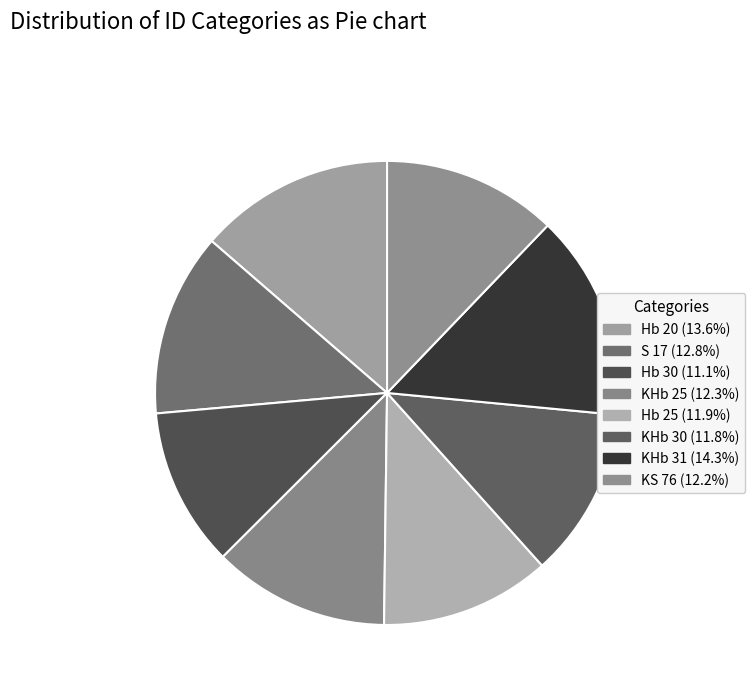

Which category has the biggest portion of the pie?

KHb 31